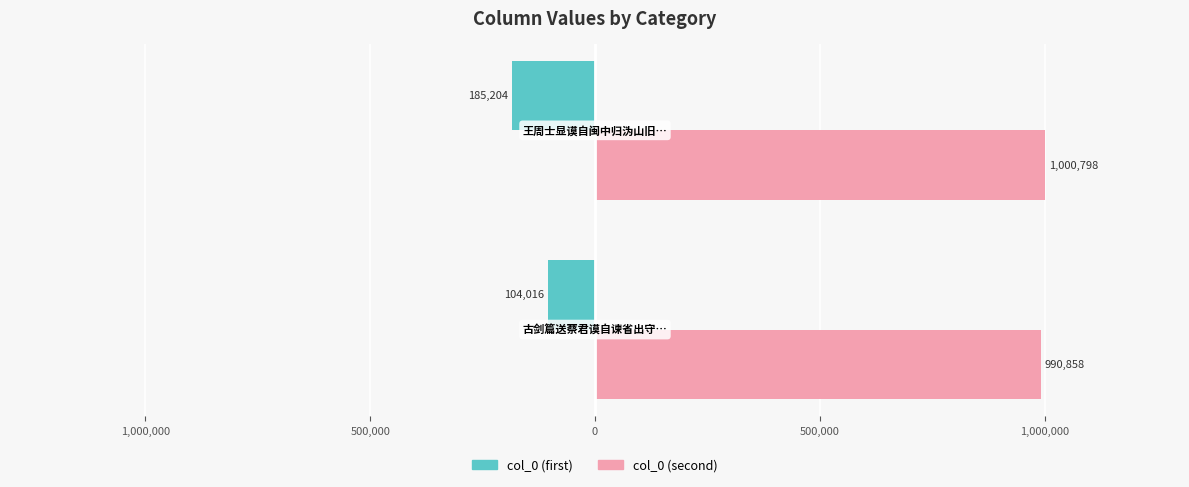

What is the maximum value shown in the chart?

1000798